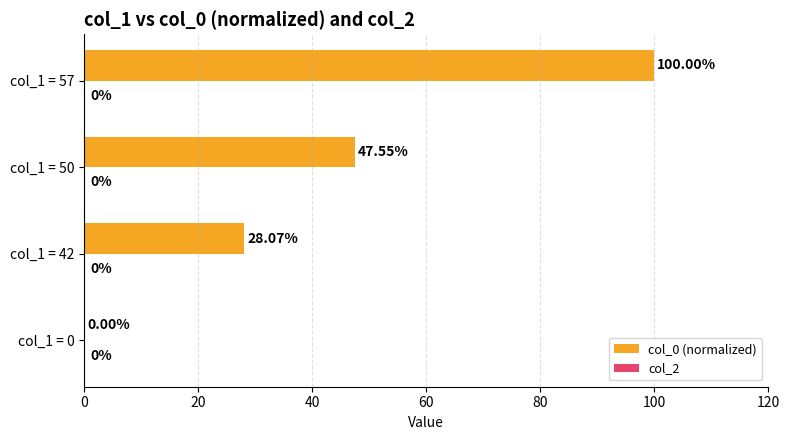

Between col_1 = 57 and col_1 = 0, which is larger?

col_1 = 57